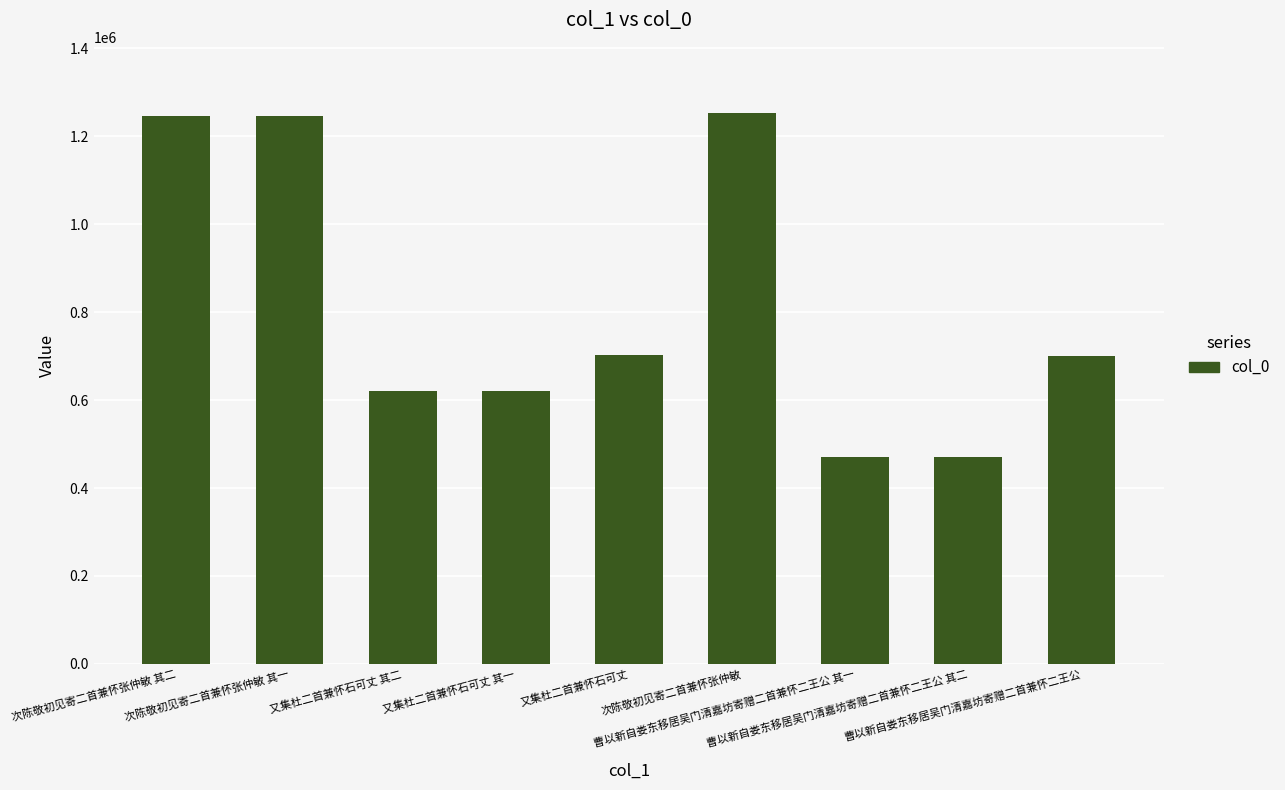

What is the difference between the maximum and minimum values?

783121